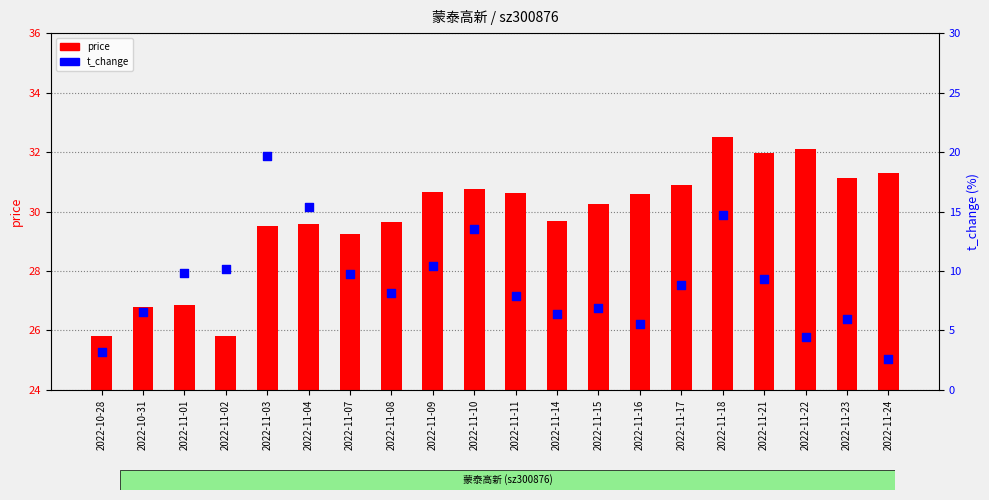

Which series contains the highest Y value?

price